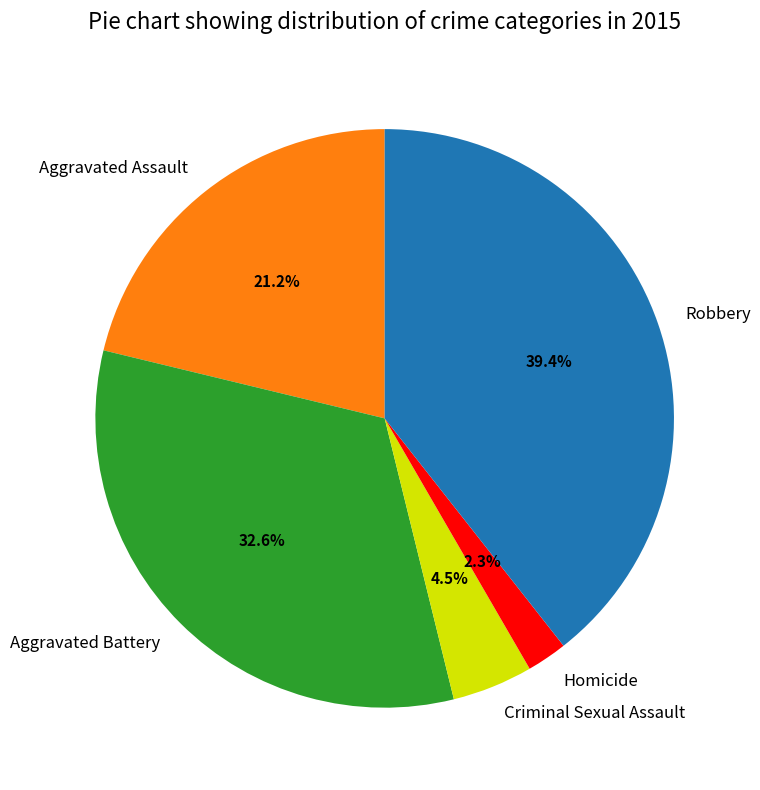

How many segments does this pie chart have?

5